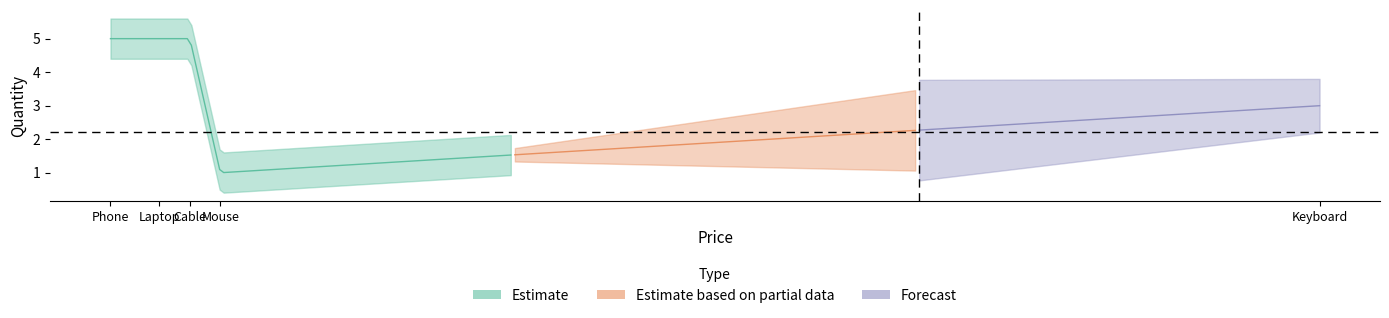

Is it true that the value at Cable is 5?

True